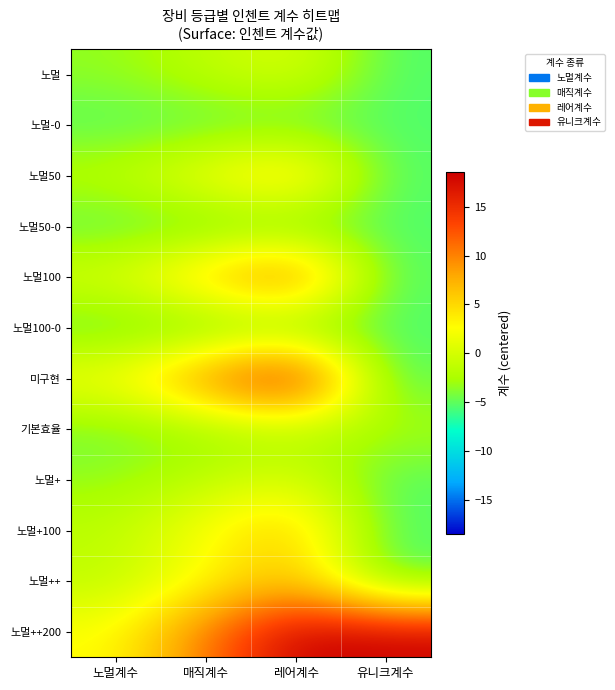

Which series has the largest total across all categories?

노멀++200